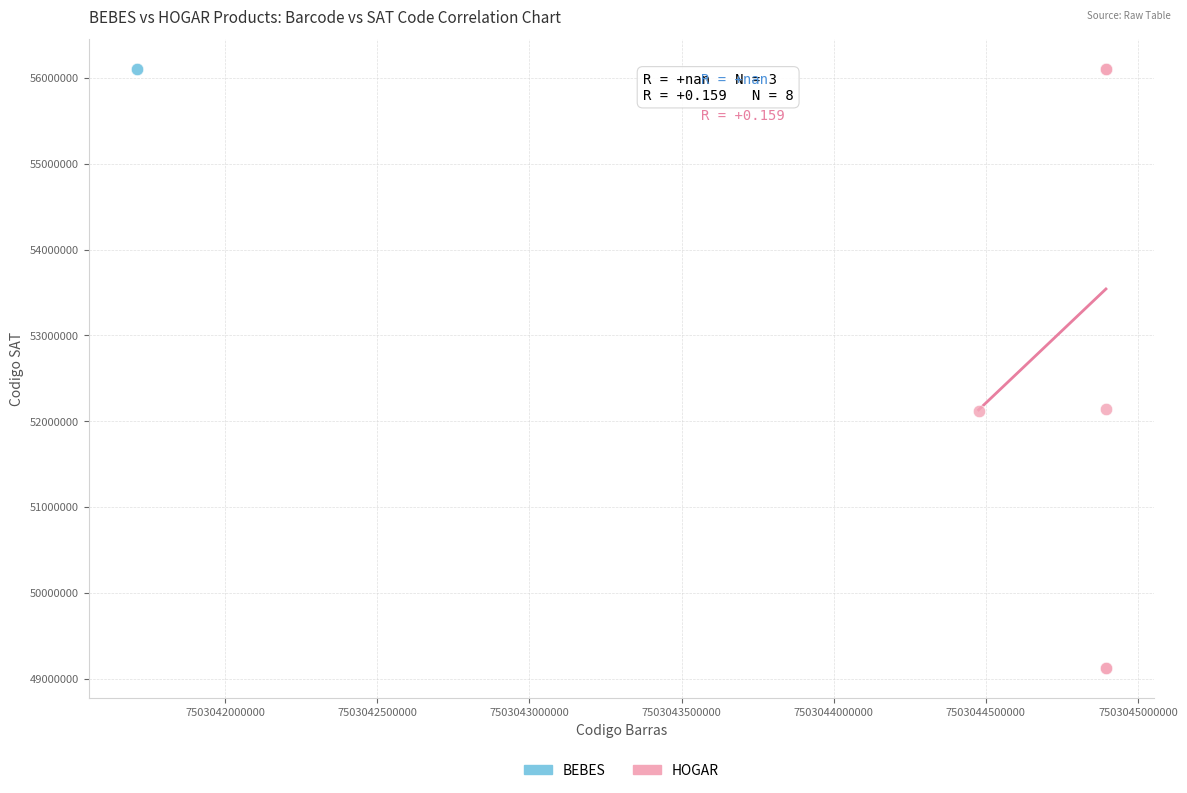

Which series reaches the minimum Y coordinate?

HOGAR